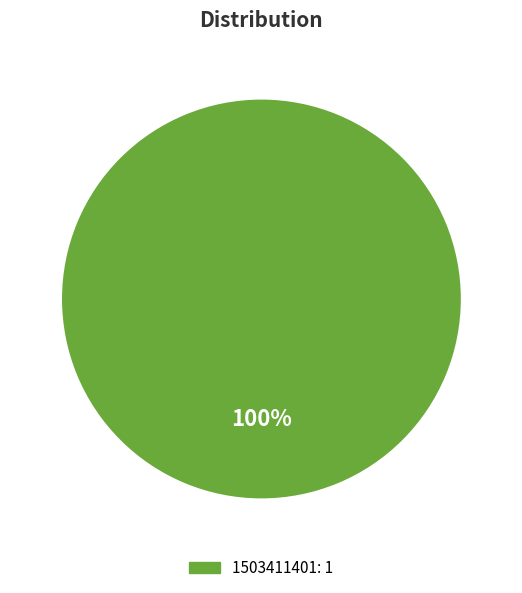

Is there a majority slice in this chart?

Yes